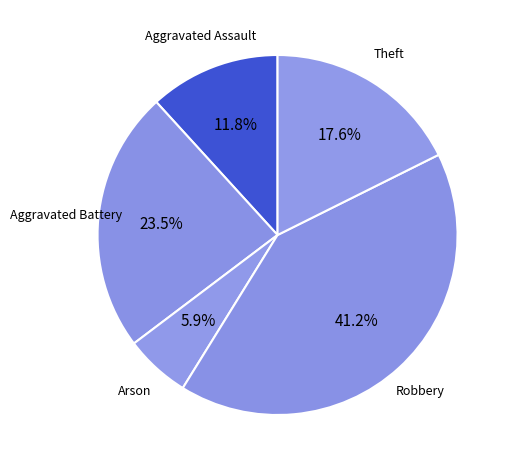

What percentage is NOT represented by Theft?

82.4%